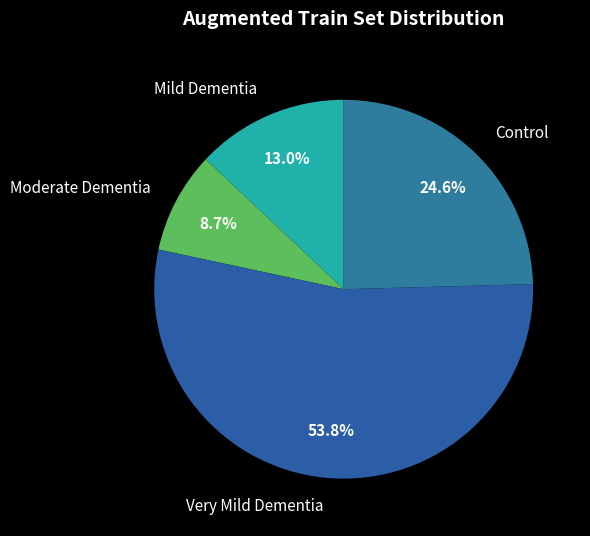

Rank the categories by value from highest to lowest.

Very Mild Dementia, Control, Mild Dementia, Moderate Dementia